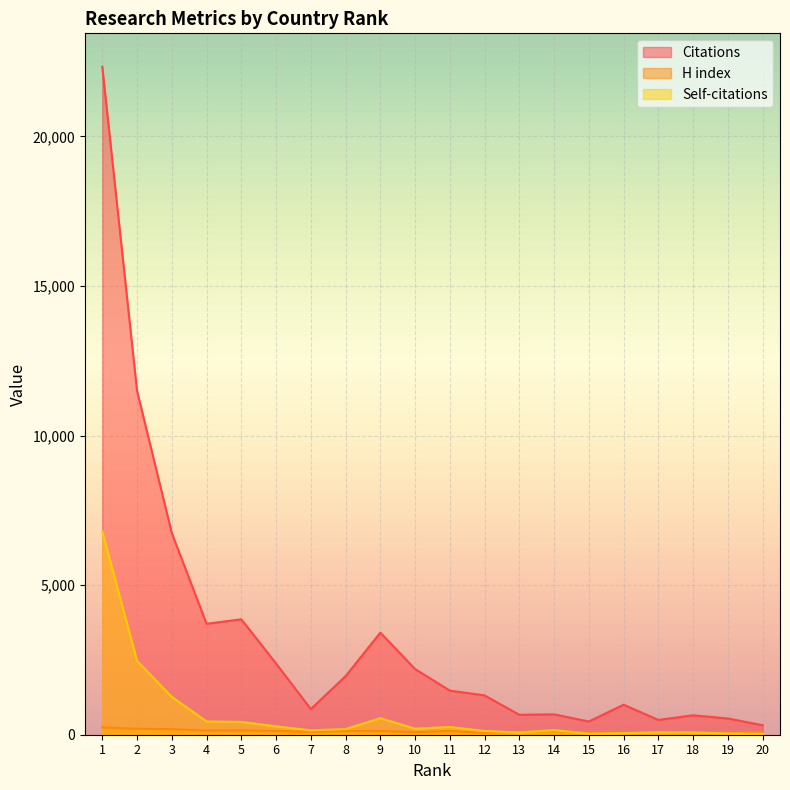

What is the maximum value for Citations?

22326